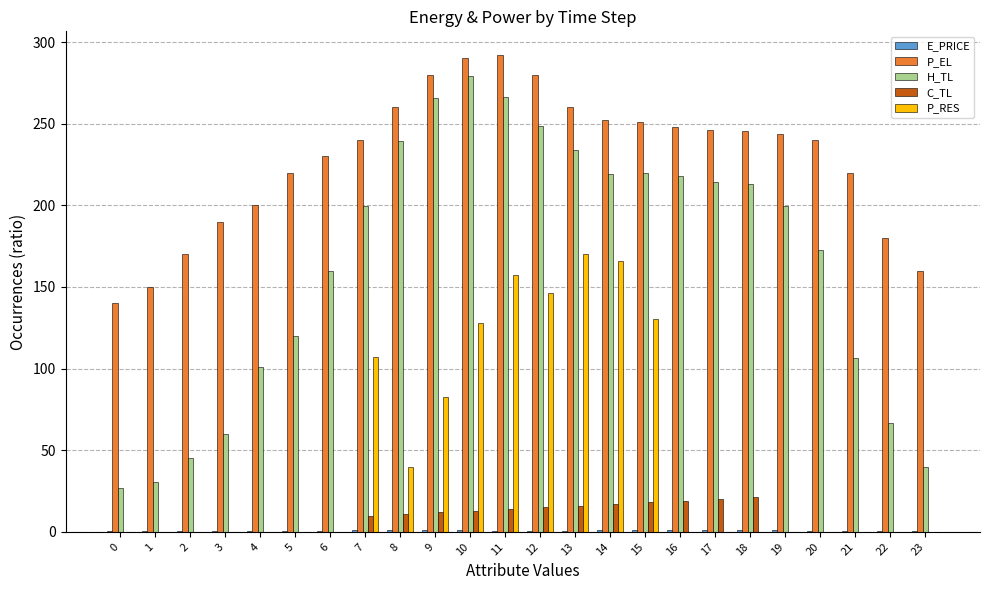

The P_RES series shows 148.2 at 9. True or false?

False